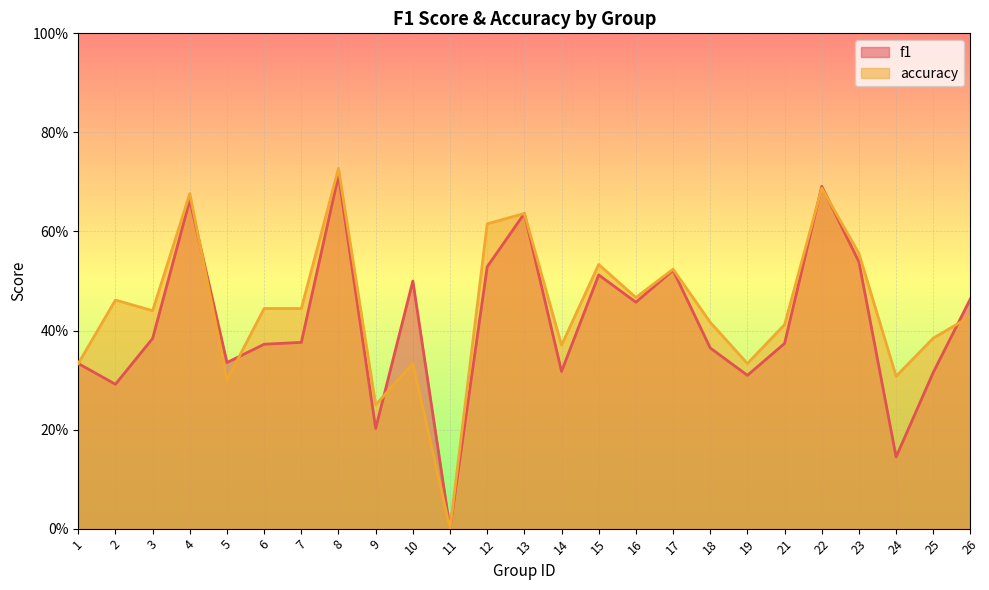

Which series has the largest total across all categories?

accuracy